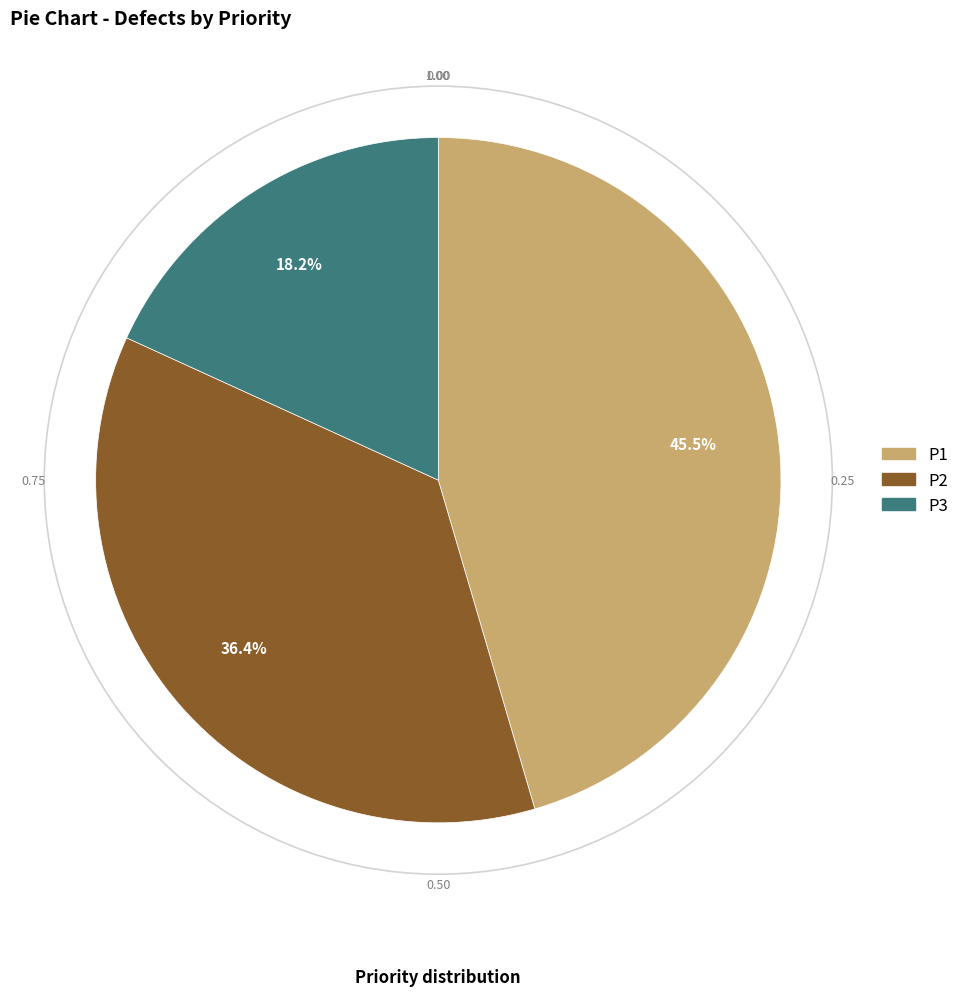

To the nearest percent, what is the average slice percentage?

33%